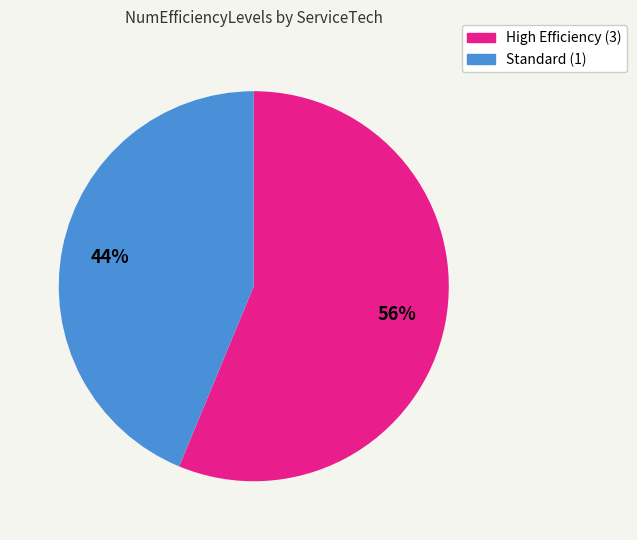

Does any single category account for the majority?

Yes